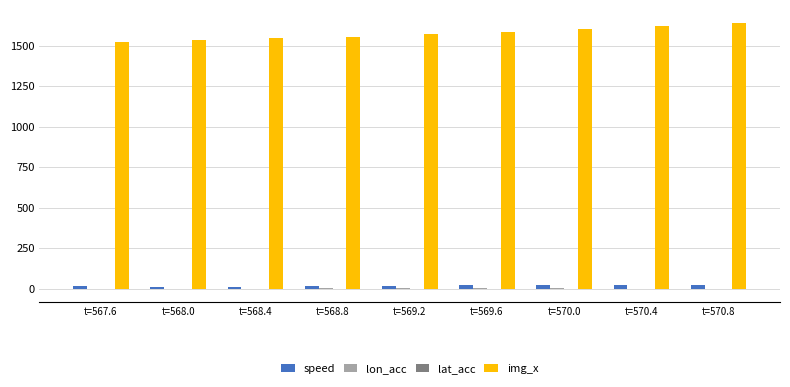

Which series has the largest total across all categories?

img_x